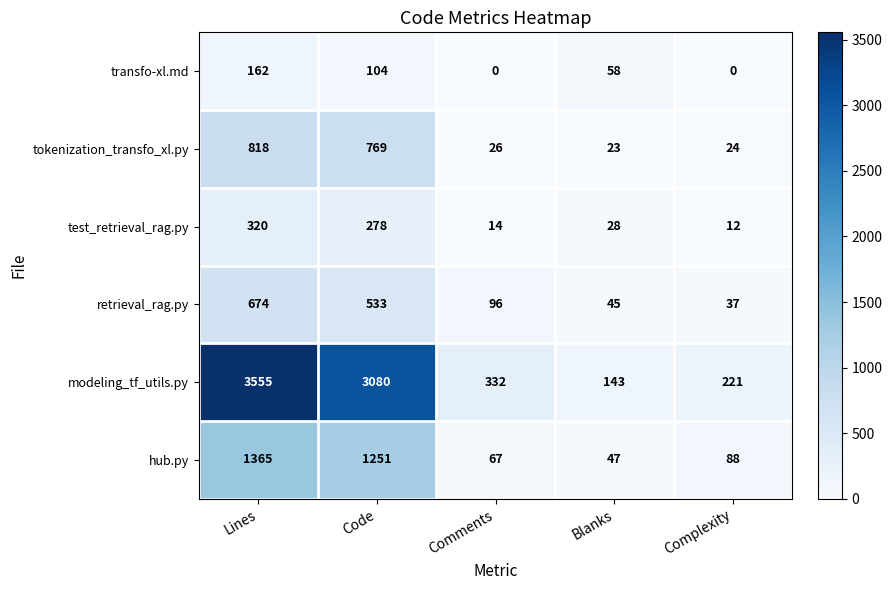

Which series changed the most between Lines and Comments?

modeling_tf_utils.py